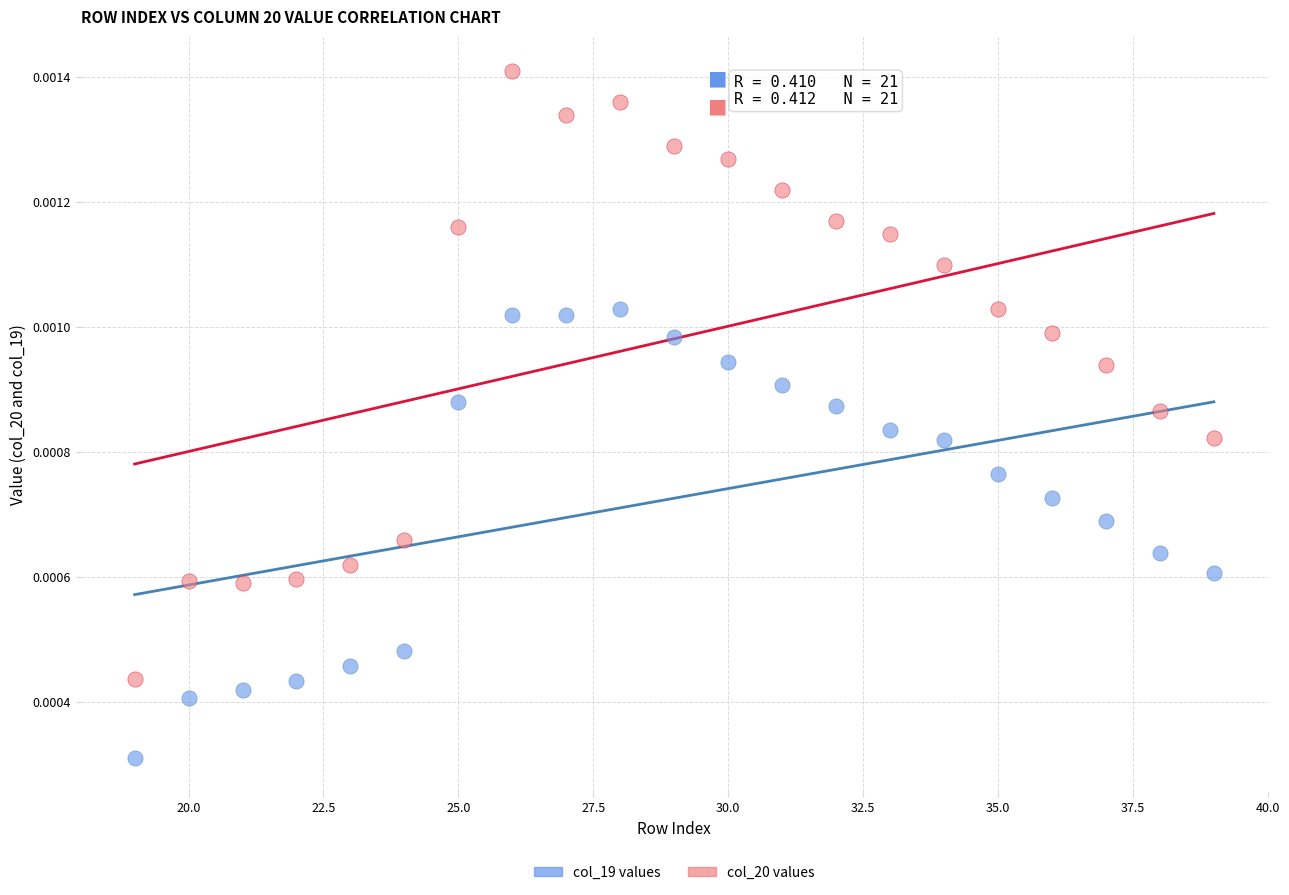

Which series contains the lowest Y value?

col_19 values